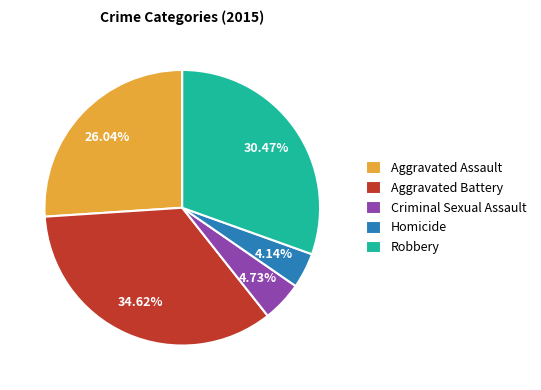

What is the ratio of the value at Criminal Sexual Assault to the value at Homicide?

1.1